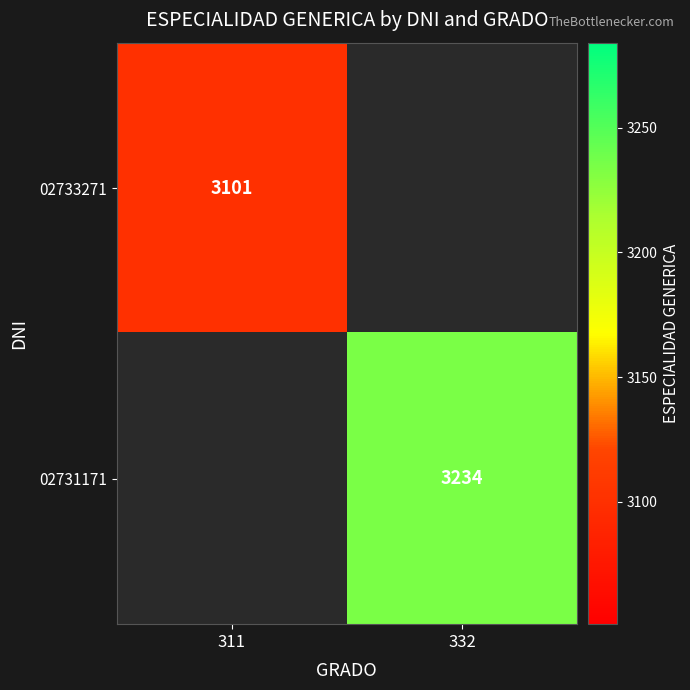

What is the maximum value shown in the chart?

3234.0